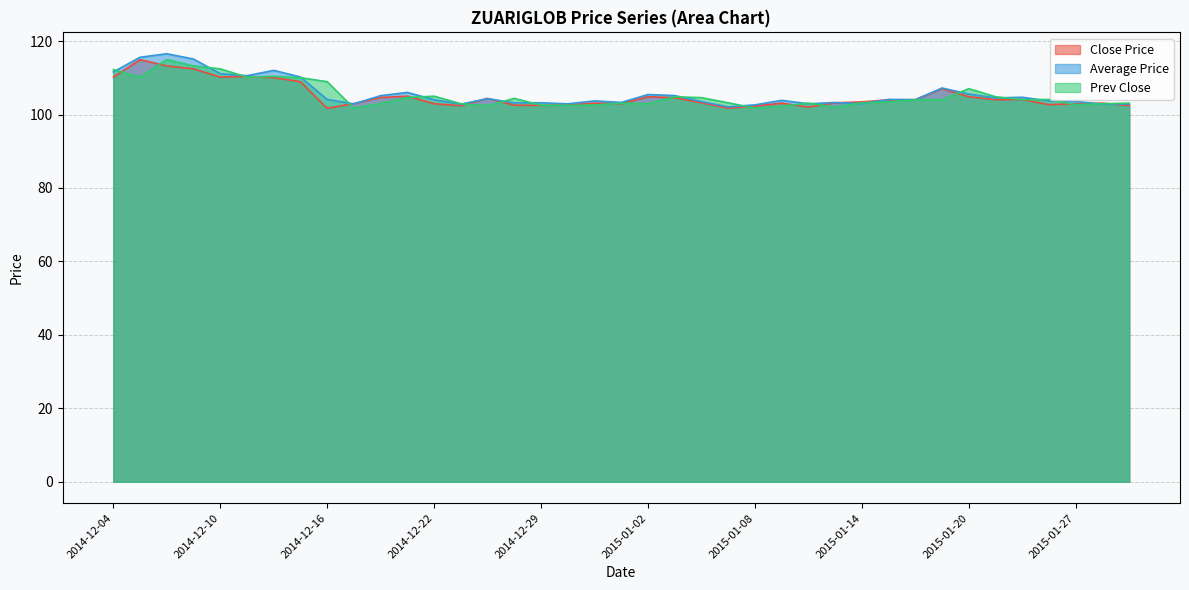

How many interior local peaks does the Close Price series have?

10